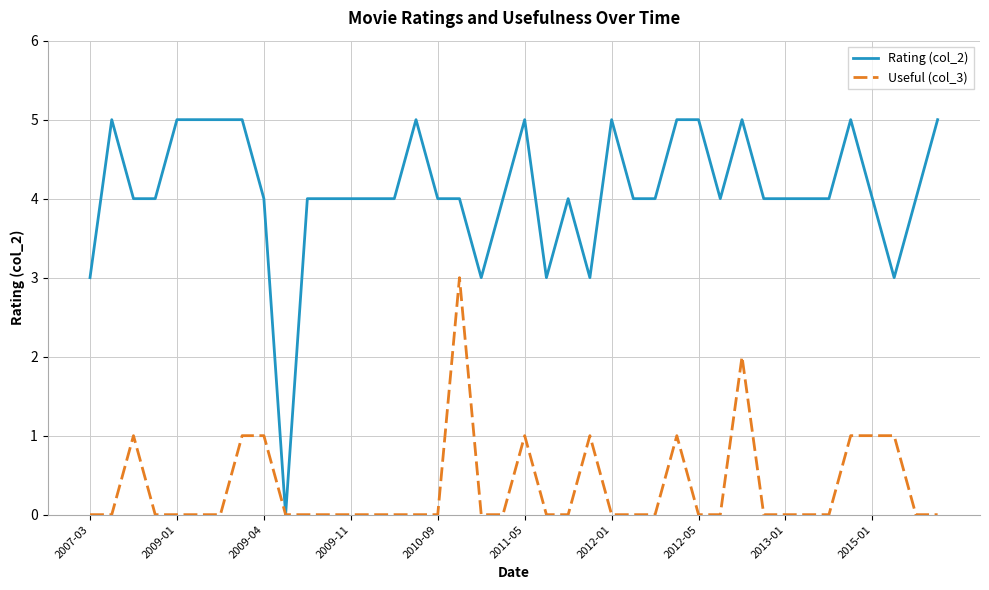

What is the greatest value displayed?

5